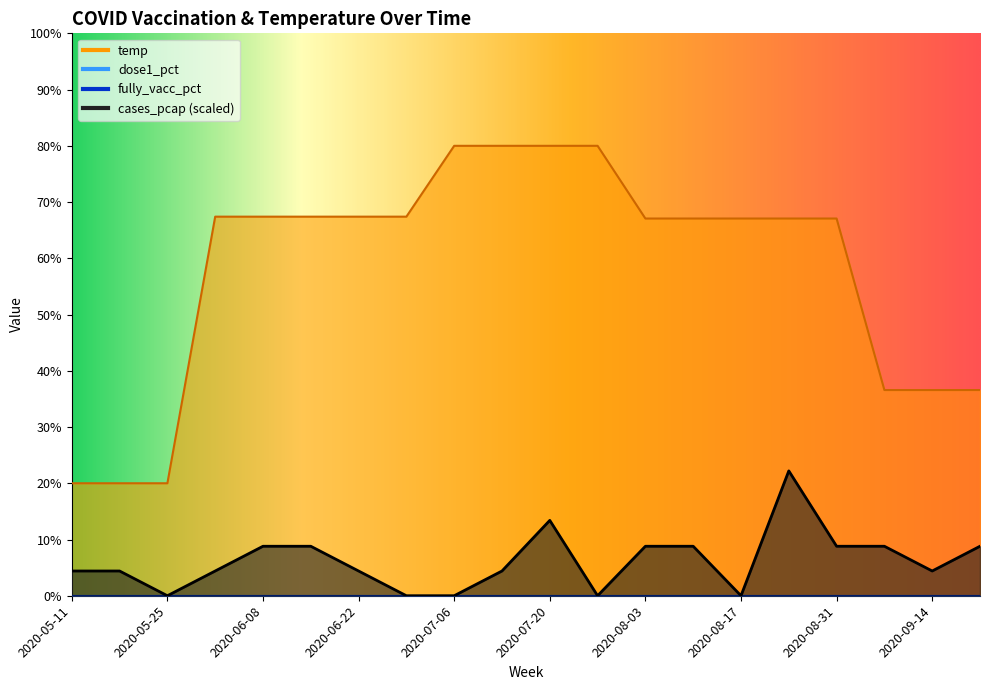

True or false: temp and cases_pcap_scaled intersect in this chart.

False